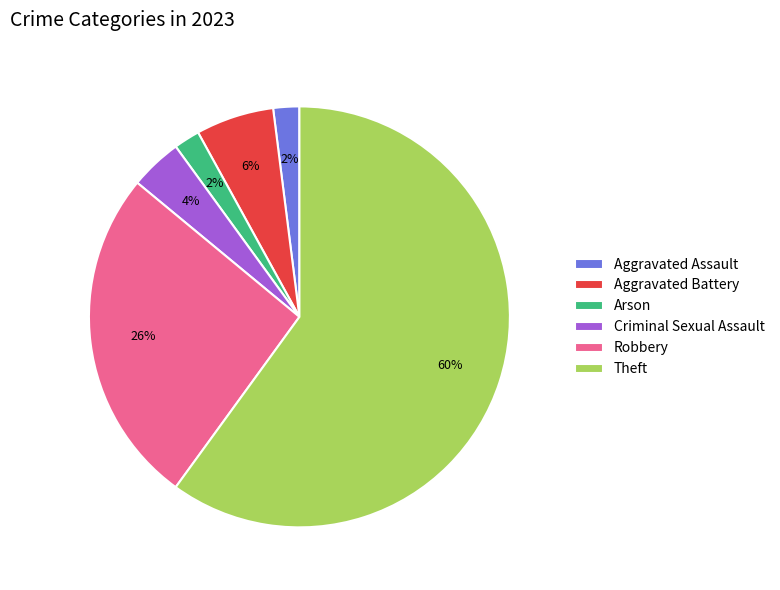

What is the ratio of the value at Aggravated Battery to the value at Aggravated Assault?

3.0